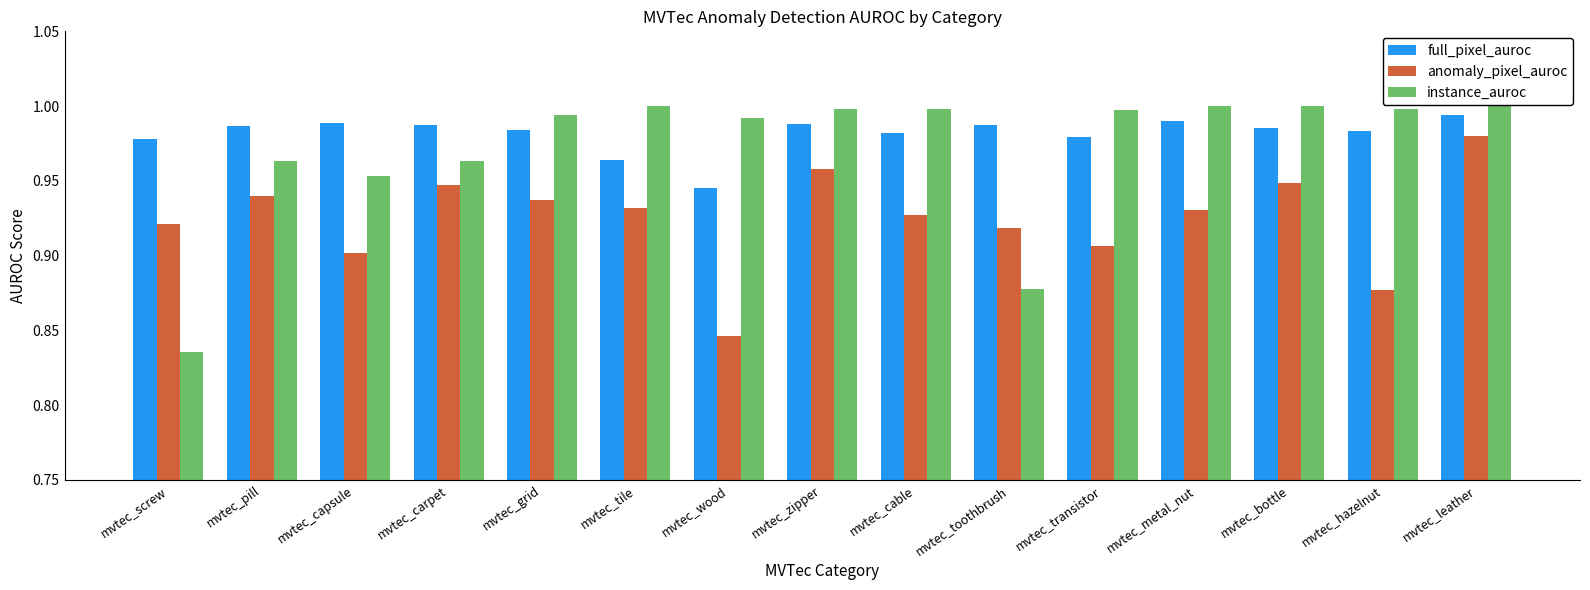

Rank the series at mvtec_pill from lowest to highest value.

anomaly_pixel_auroc, instance_auroc, full_pixel_auroc